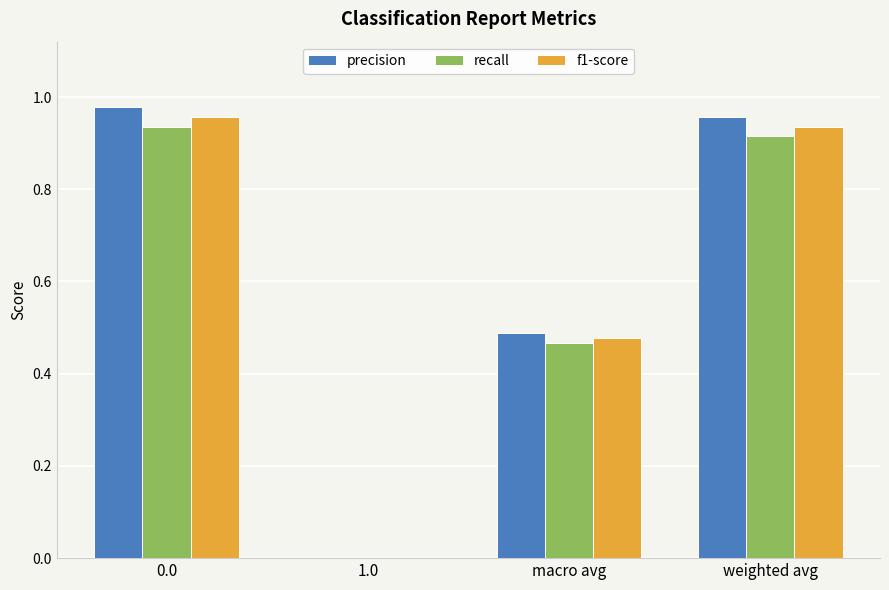

What is the total value across all series at 0.0?

2.9